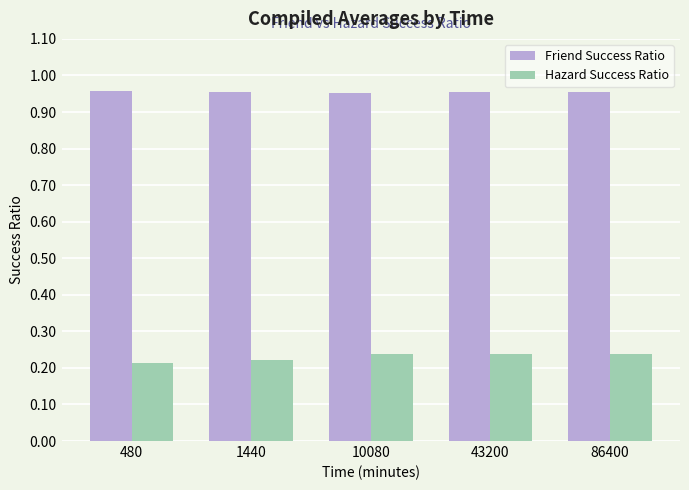

How many bars are there in total?

10